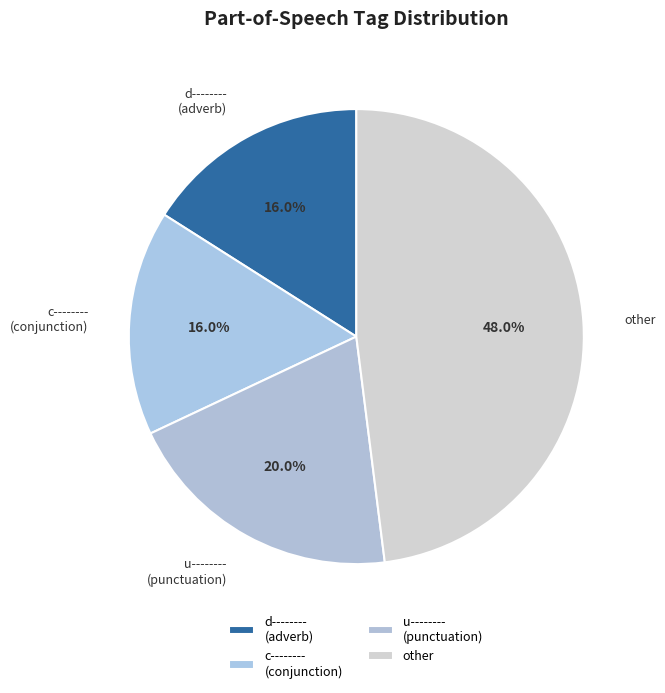

Combined, do other and c-------- account for over 50%?

Yes